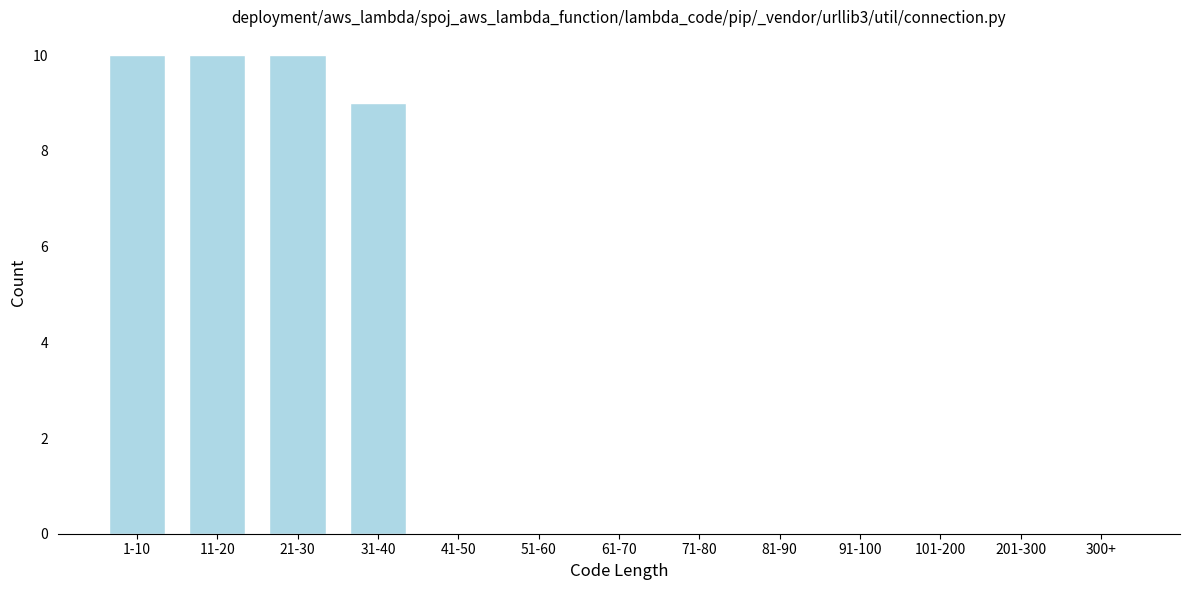

Reading left to right, transcribe all the data shown in this chart.

1-10=10	11-20=10	21-30=10	31-40=9	41-50=0	51-60=0	61-70=0	71-80=0	81-90=0	91-100=0	101-200=0	201-300=0	300+=0